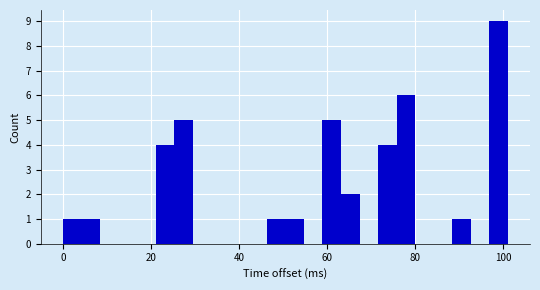

Around what value on the x-axis is the tallest bar? Give the approximate position of its centre, as read against the axis.

98